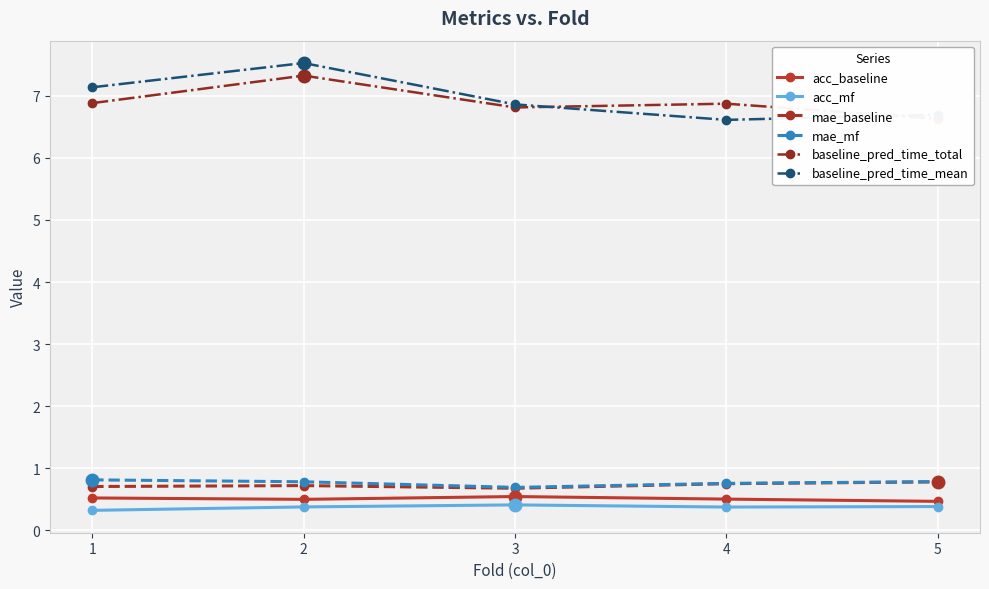

At which label is acc_mf closest to 0?

1